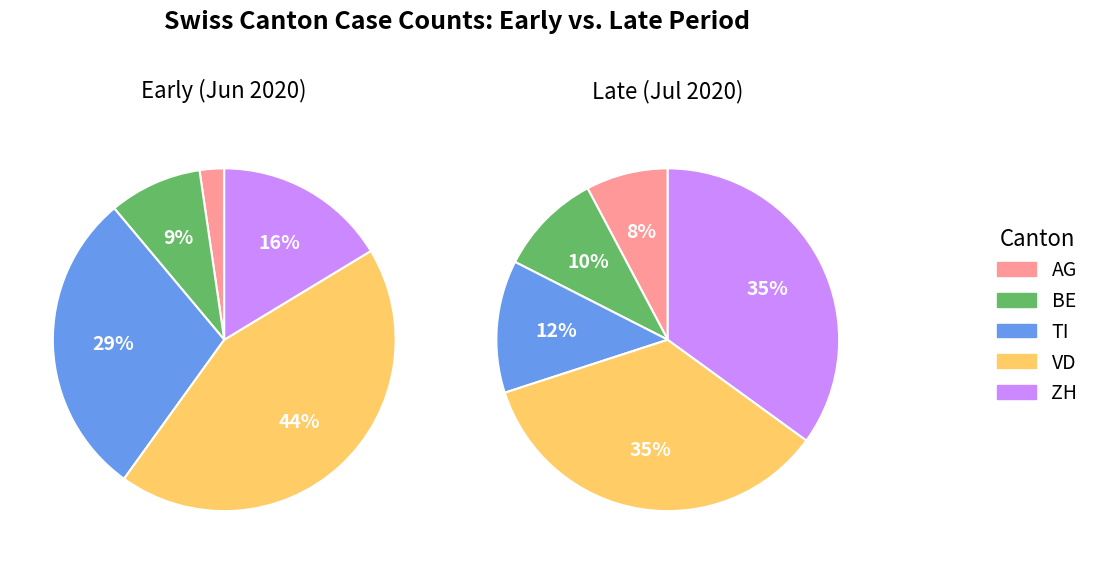

True or false: 20 accounts for 3% of the total.

True